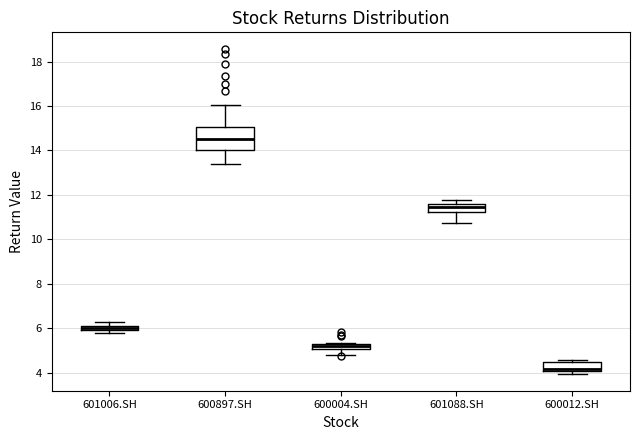

Which box is the tallest, from its lower edge to its upper edge?

600897.SH